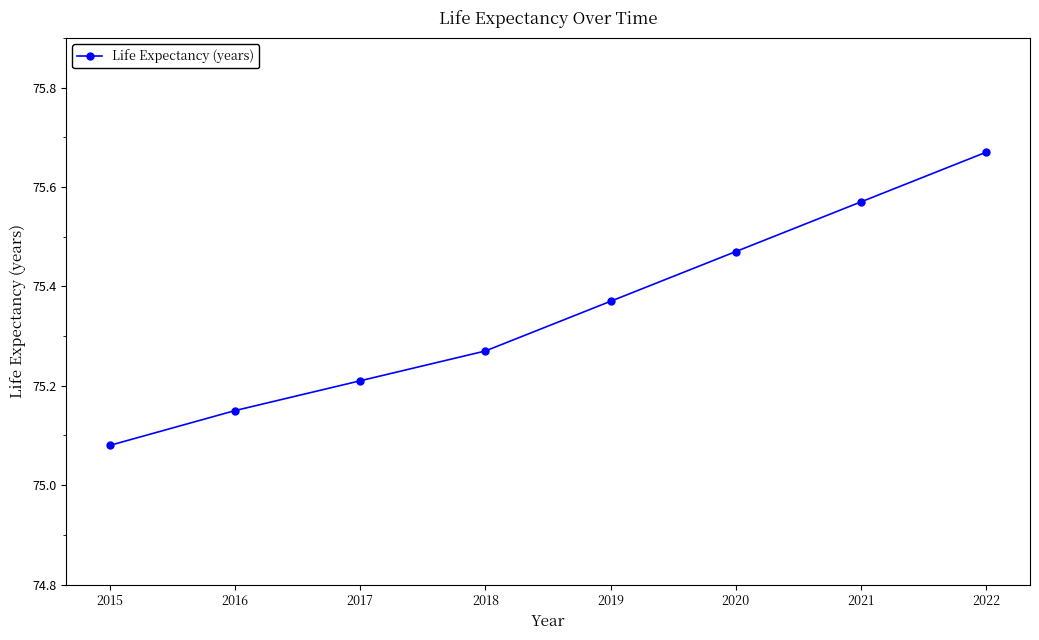

Which category has the highest value across all series?

2022